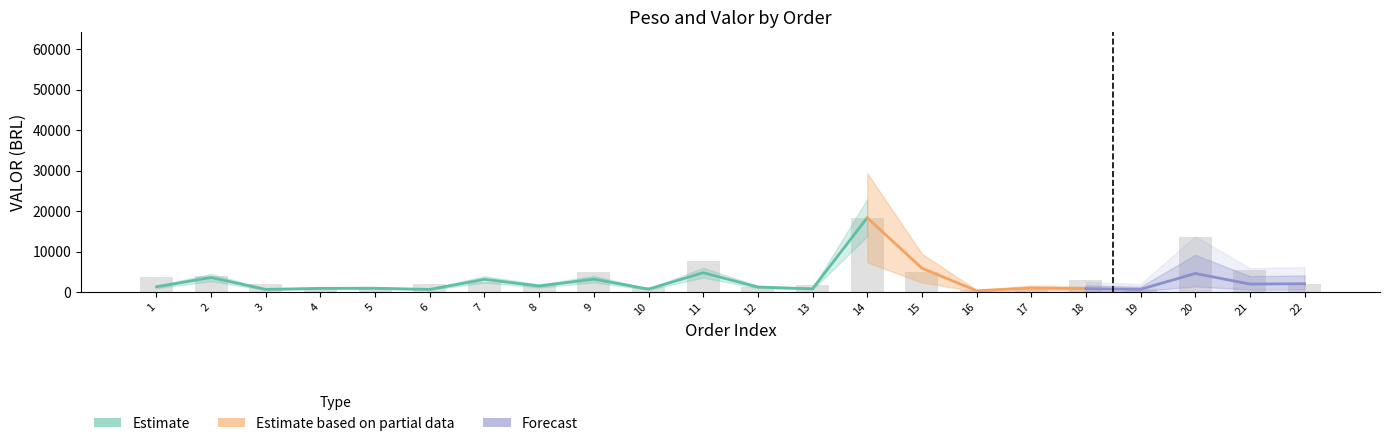

Is it true that the value at 6 is 1916.4?

True